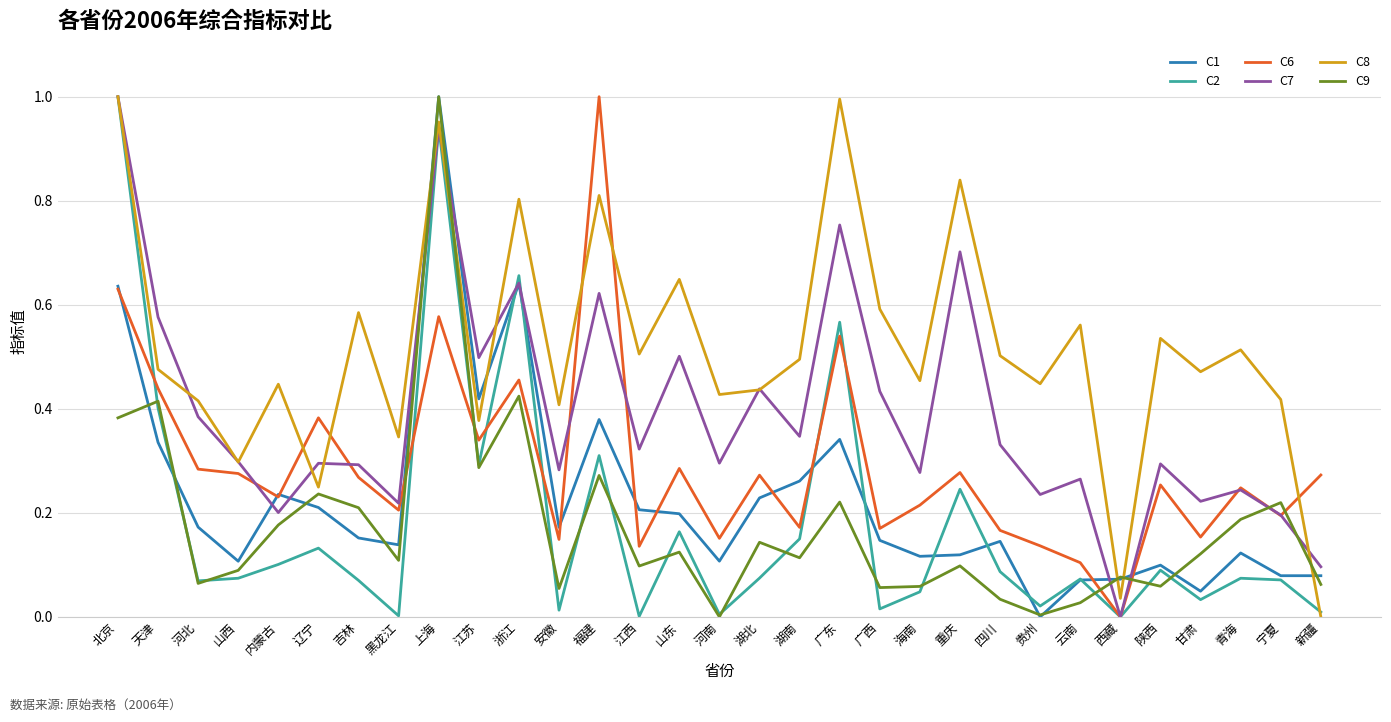

What position from the left is 陕西?

27